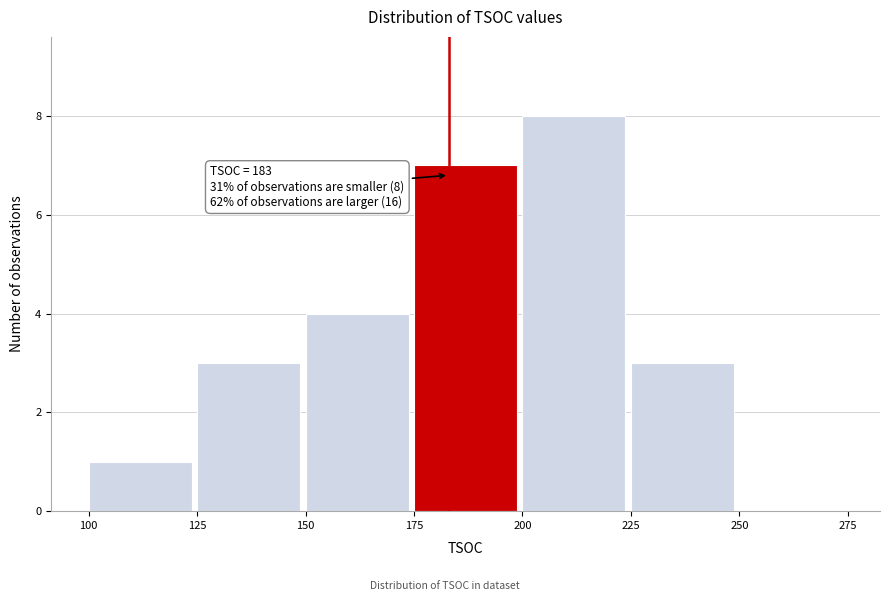

Which range on the x-axis has the tallest bar?

200 to 225